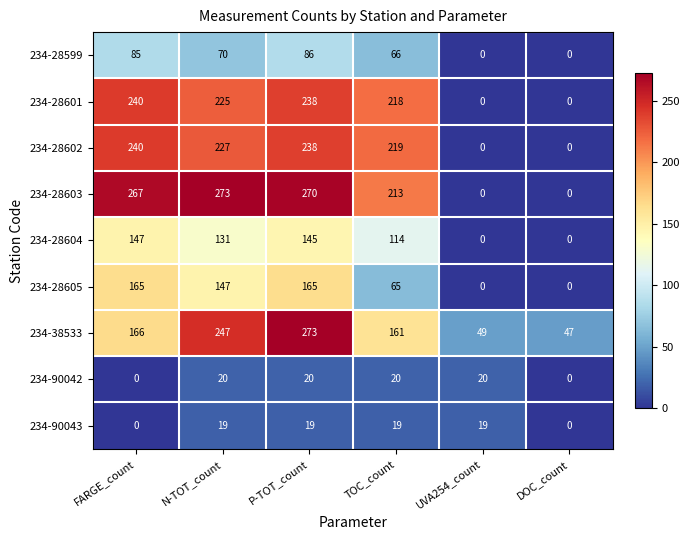

Read the 234-90042 value at UVA254_count.

20